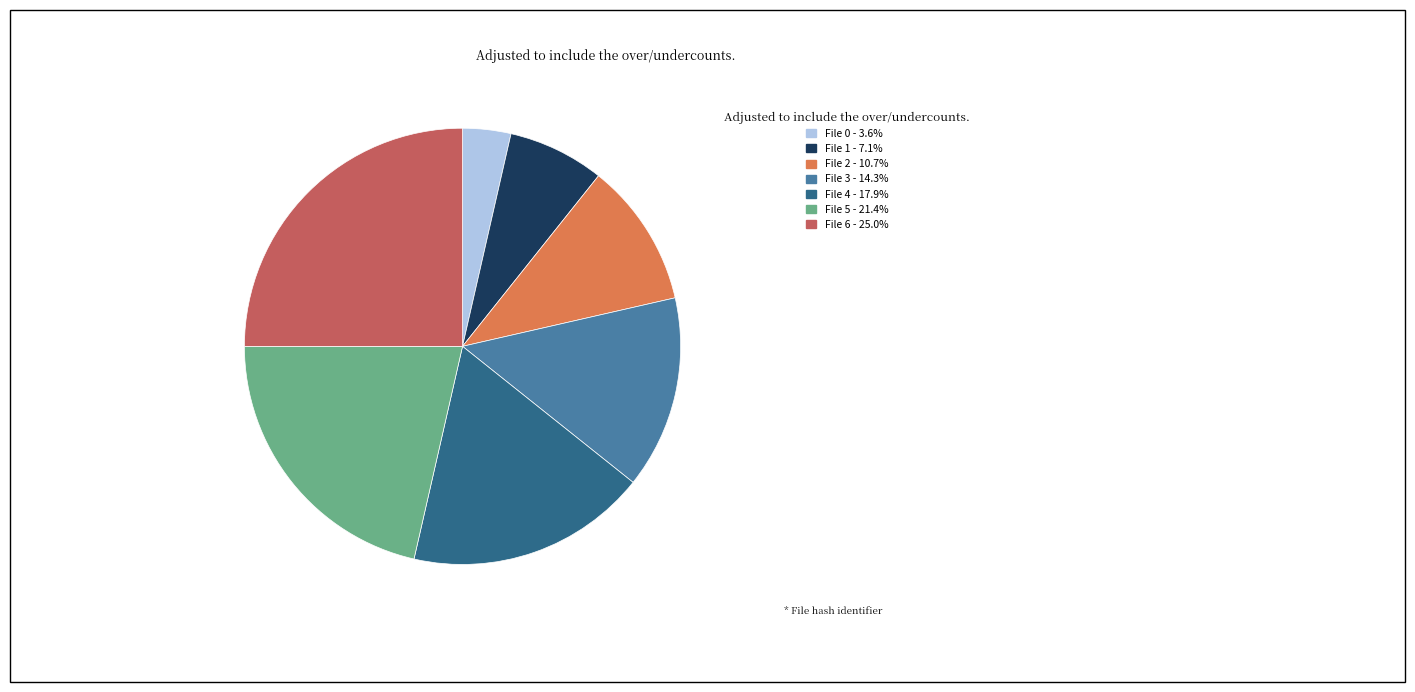

Between File 2 and File 5, which is larger?

File 5